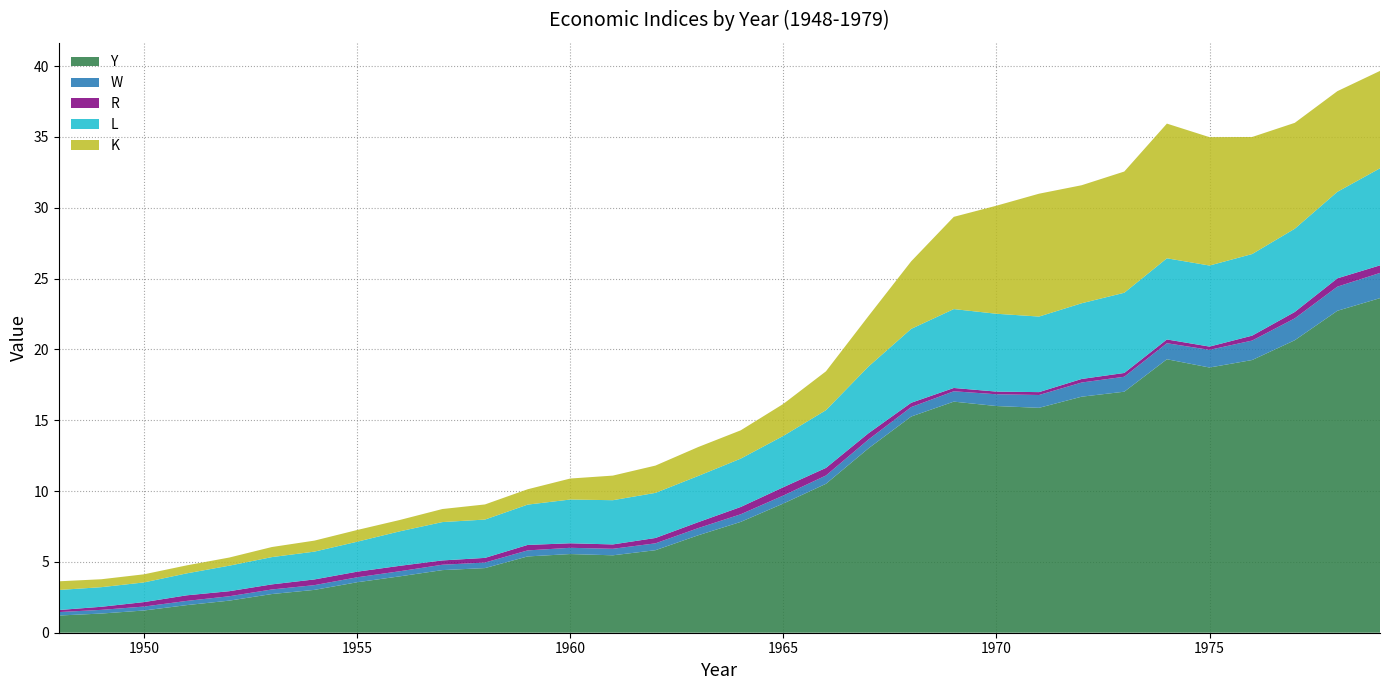

Reading right to left, what are all the values shown in this chart?

Y: 1979=23.6	1978=22.7	1977=20.6	1976=19.2	1975=18.7	1974=19.3	1973=17.0	1972=16.7	1971=15.9	1970=16.0	1969=16.3	1968=15.3	1967=13.0	1966=10.5	1965=9.1	1964=7.8	1963=6.9	1962=5.8	1961=5.5	1960=5.6	1959=5.4	1958=4.6	1957=4.4	1956=4.0	1955=3.6	1954=3.0	1953=2.7	1952=2.3	1951=1.9	1950=1.6	1949=1.4	1948=1.2
W: 1979=1.8	1978=1.7	1977=1.5	1976=1.4	1975=1.2	1974=1.1	1973=1.1	1972=1.0	1971=0.9	1970=0.8	1969=0.7	1968=0.7	1967=0.6	1966=0.6	1965=0.6	1964=0.5	1963=0.5	1962=0.5	1961=0.5	1960=0.4	1959=0.4	1958=0.4	1957=0.4	1956=0.4	1955=0.3	1954=0.3	1953=0.3	1952=0.3	1951=0.3	1950=0.3	1949=0.3	1948=0.2
R: 1979=0.5	1978=0.6	1977=0.5	1976=0.3	1975=0.2	1974=0.3	1973=0.3	1972=0.3	1971=0.2	1970=0.2	1969=0.2	1968=0.3	1967=0.4	1966=0.5	1965=0.6	1964=0.5	1963=0.4	1962=0.4	1961=0.3	1960=0.3	1959=0.4	1958=0.3	1957=0.3	1956=0.4	1955=0.4	1954=0.4	1953=0.4	1952=0.4	1951=0.4	1950=0.3	1949=0.2	1948=0.1
L: 1979=6.9	1978=6.1	1977=5.9	1976=5.8	1975=5.7	1974=5.7	1973=5.7	1972=5.3	1971=5.3	1970=5.5	1969=5.6	1968=5.2	1967=4.7	1966=4.1	1965=3.6	1964=3.4	1963=3.3	1962=3.2	1961=3.1	1960=3.1	1959=2.8	1958=2.7	1957=2.7	1956=2.4	1955=2.1	1954=2.0	1953=1.9	1952=1.8	1951=1.6	1950=1.4	1949=1.4	1948=1.4
K: 1979=6.9	1978=7.1	1977=7.5	1976=8.3	1975=9.1	1974=9.5	1973=8.6	1972=8.3	1971=8.7	1970=7.6	1969=6.5	1968=4.8	1967=3.6	1966=2.7	1965=2.3	1964=2.0	1963=2.0	1962=1.9	1961=1.7	1960=1.5	1959=1.1	1958=1.1	1957=0.9	1956=0.8	1955=0.8	1954=0.8	1953=0.7	1952=0.6	1951=0.6	1950=0.6	1949=0.6	1948=0.6